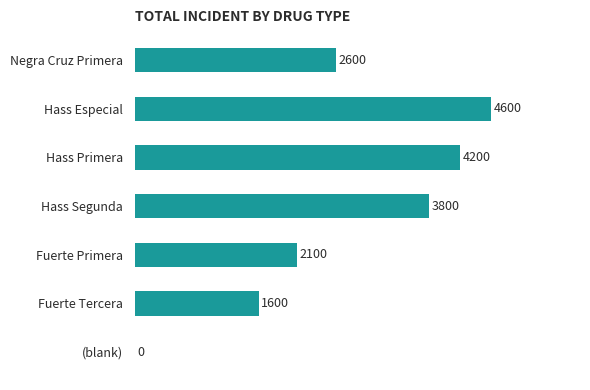

What is the average value?

2700